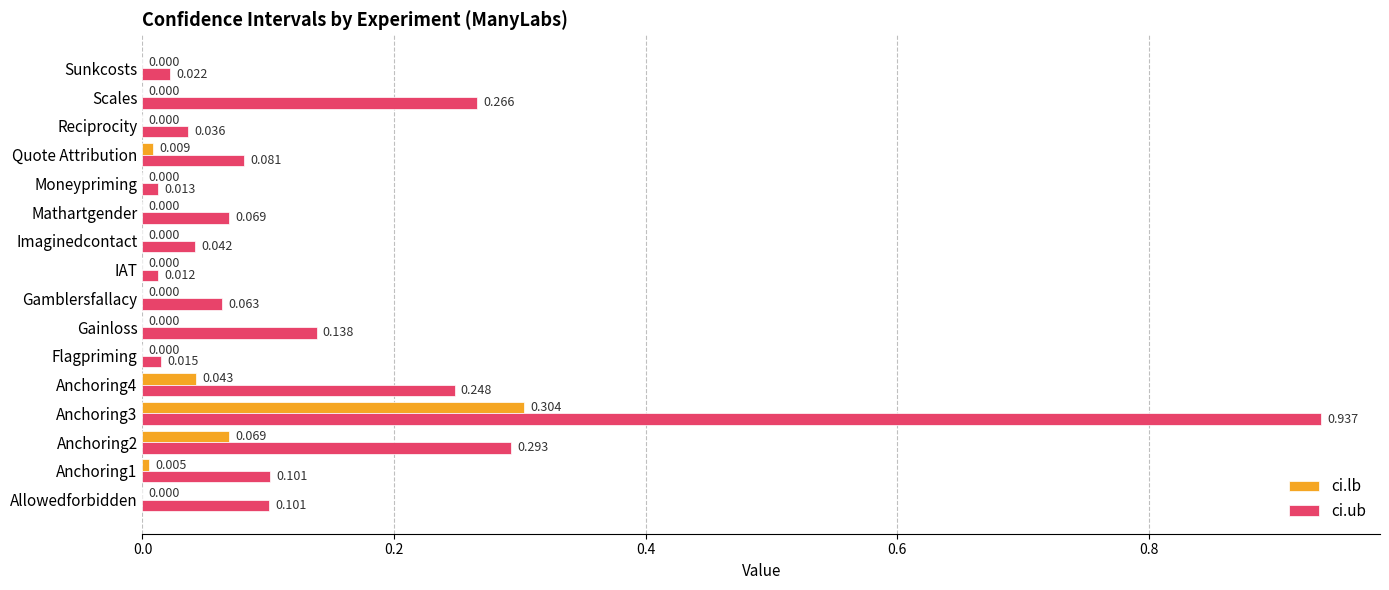

Which series has the largest total across all categories?

ci.ub